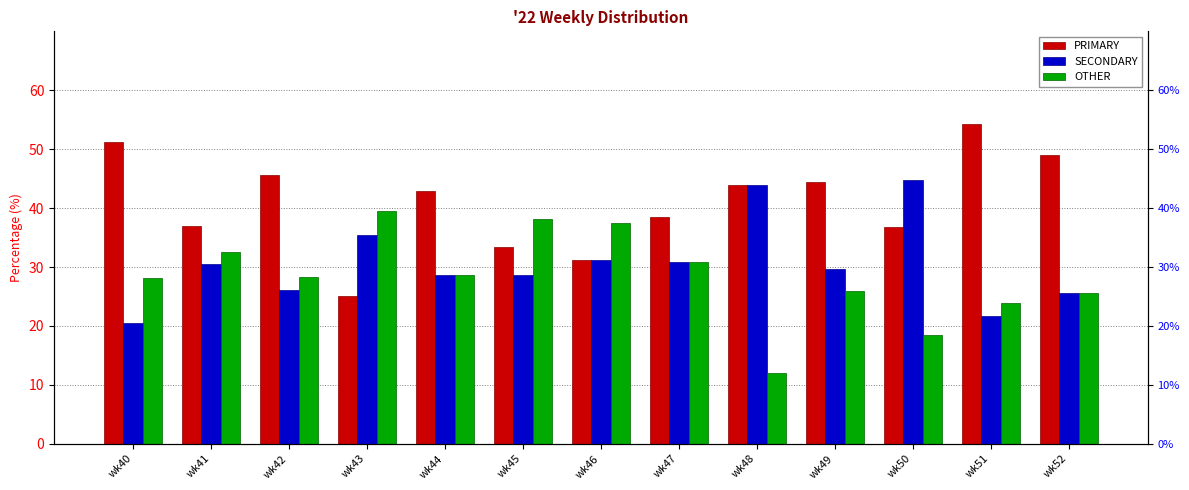

How many bars are there in each group?

3